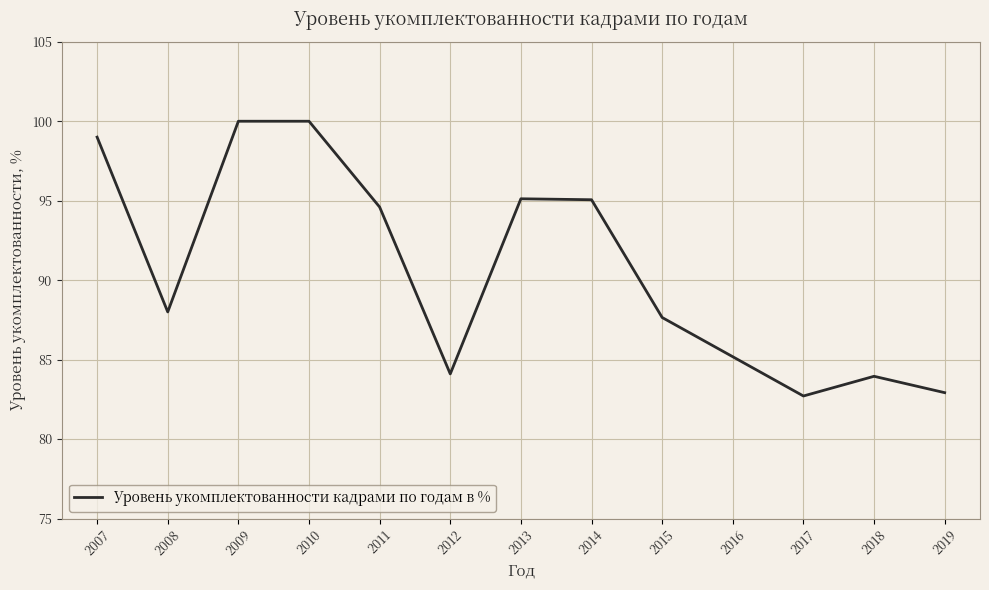

What is the smallest value displayed?

82.7